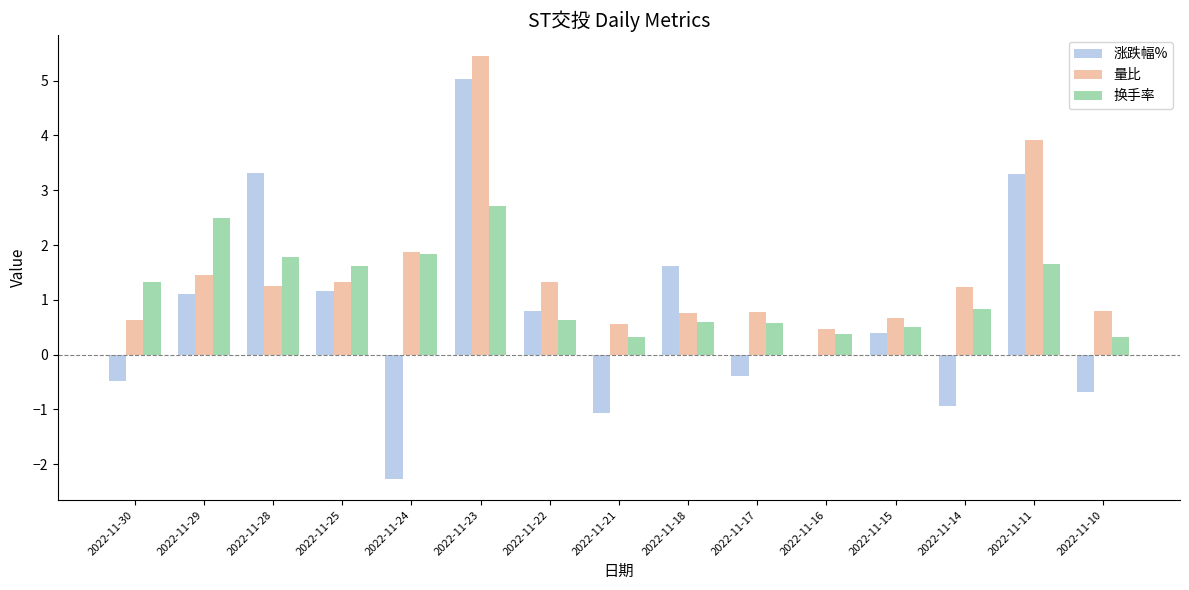

How many categories are shown in the chart?

15